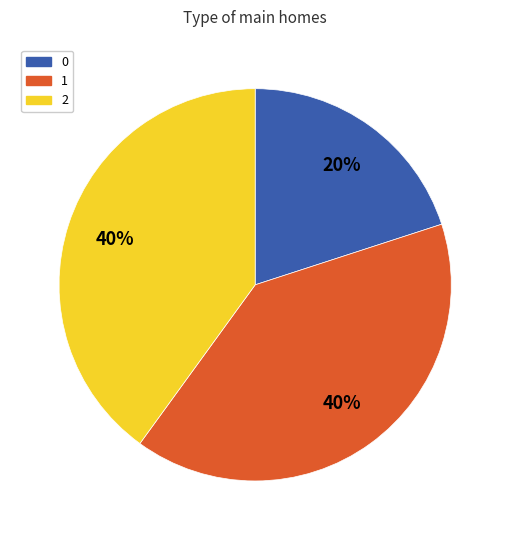

The 0 slice represents 20% of the pie. True or false?

True